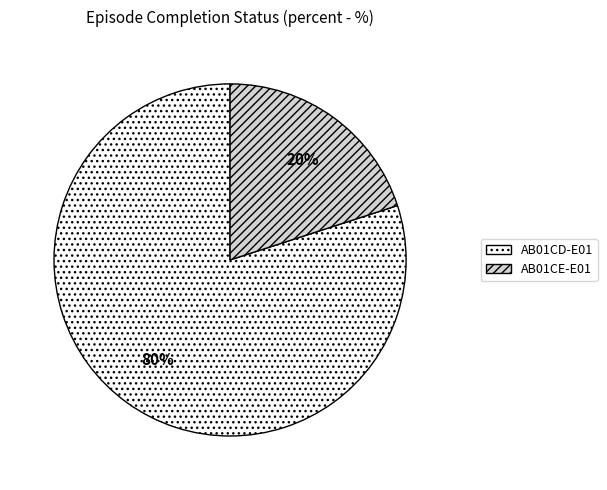

Count the number of slices in the pie.

2